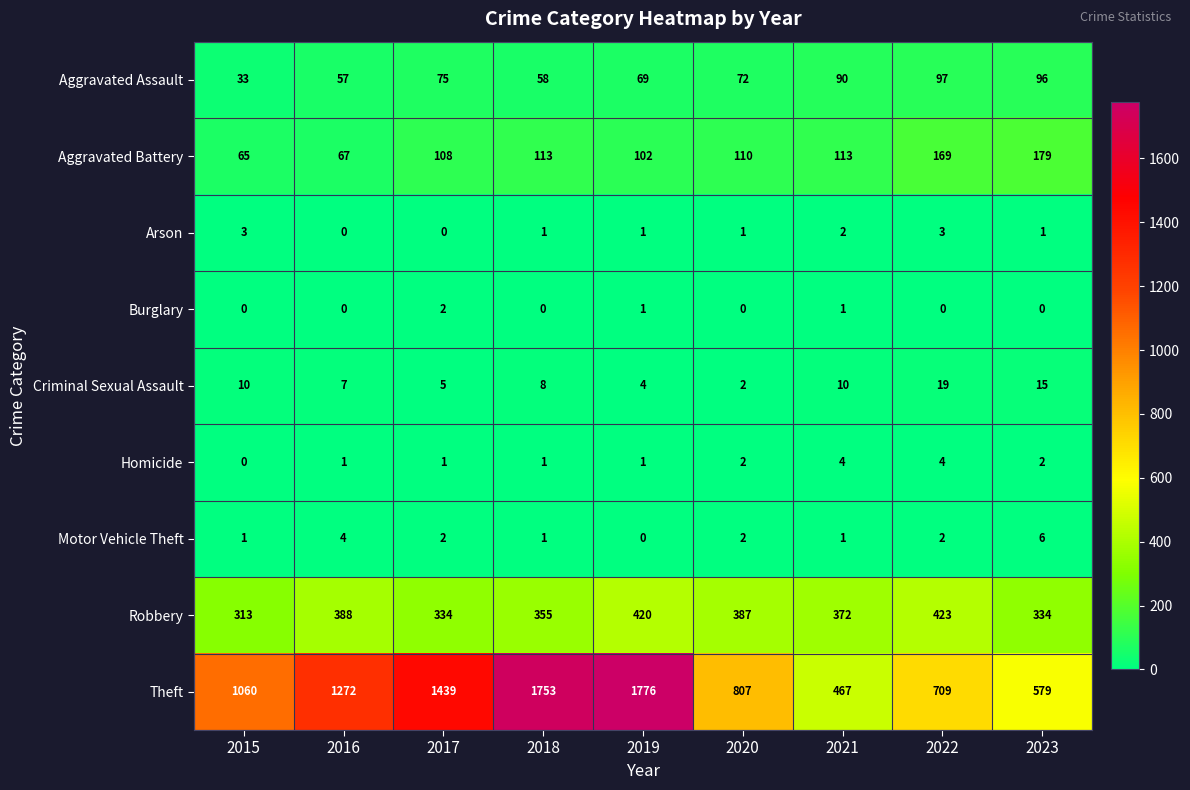

Which series has the widest spread of values?

Theft